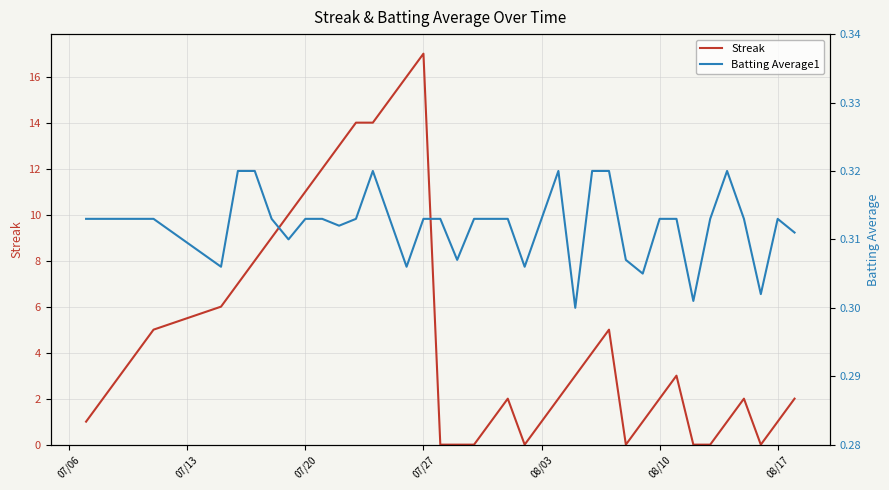

What is the maximum value for Streak?

17